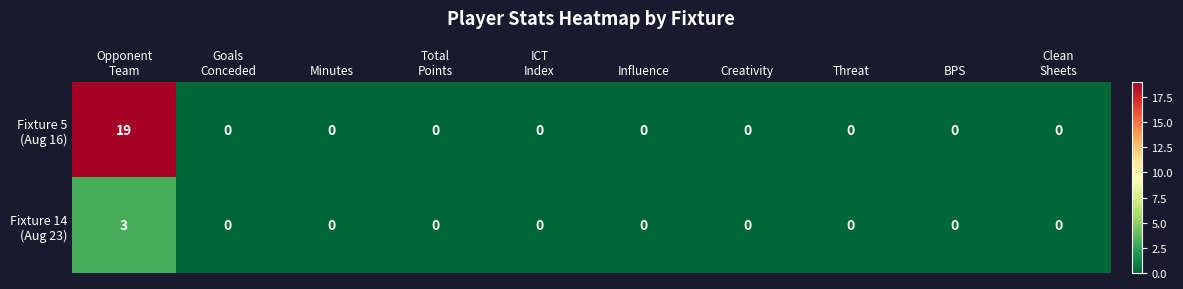

What is the maximum value shown in the chart?

19